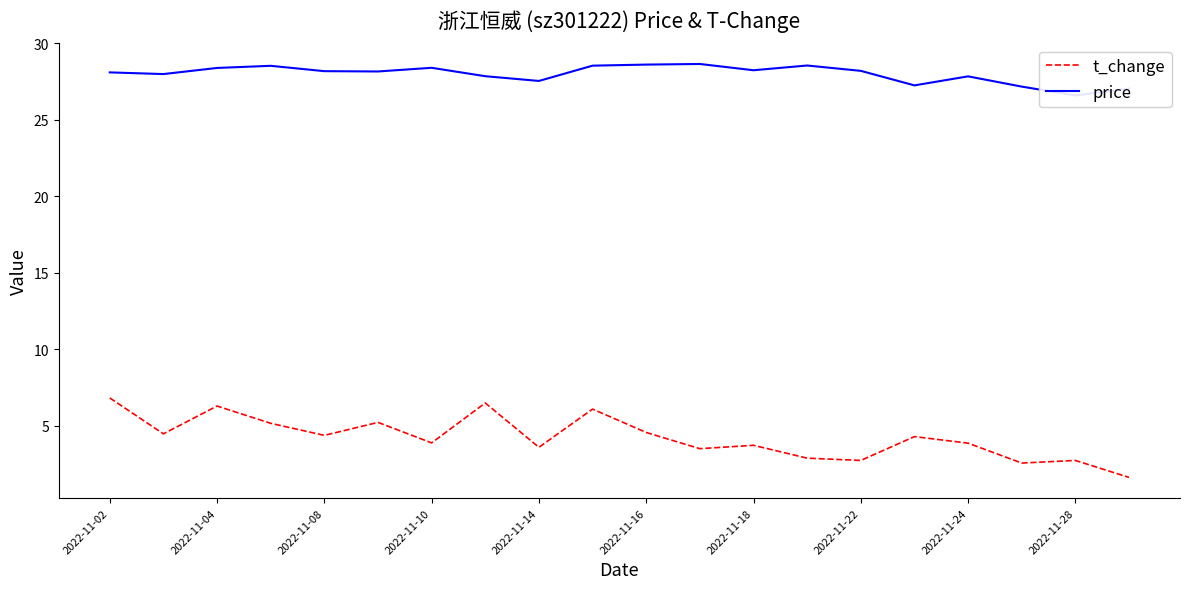

Is it true that t_change equals 3.9 at 2022-11-10?

True